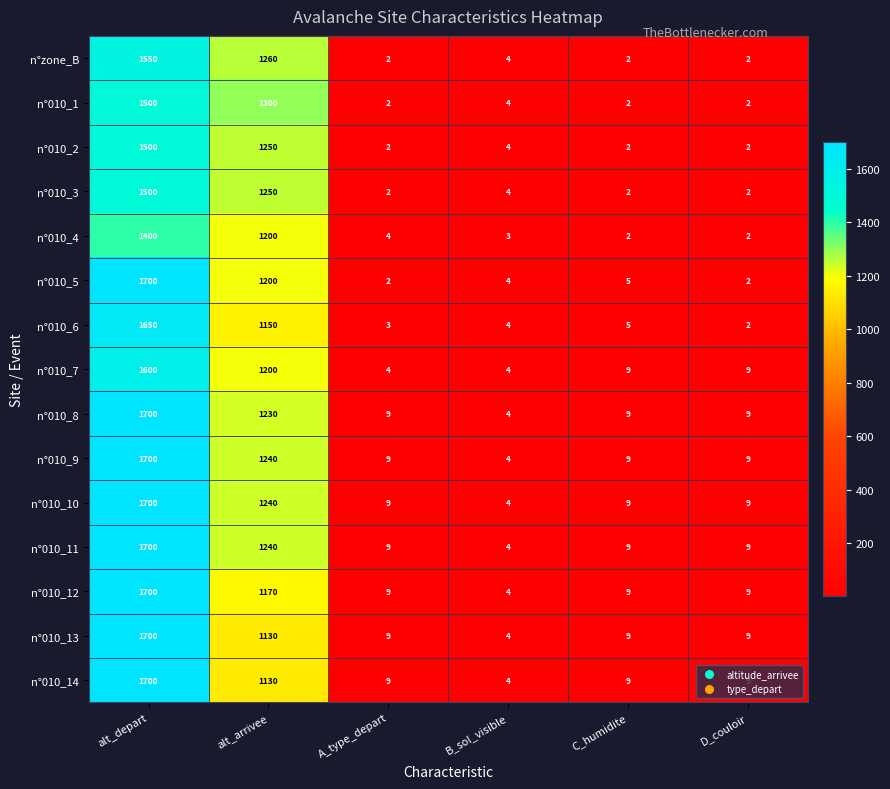

At which label does n°zone_B first exceed 4?

alt_depart